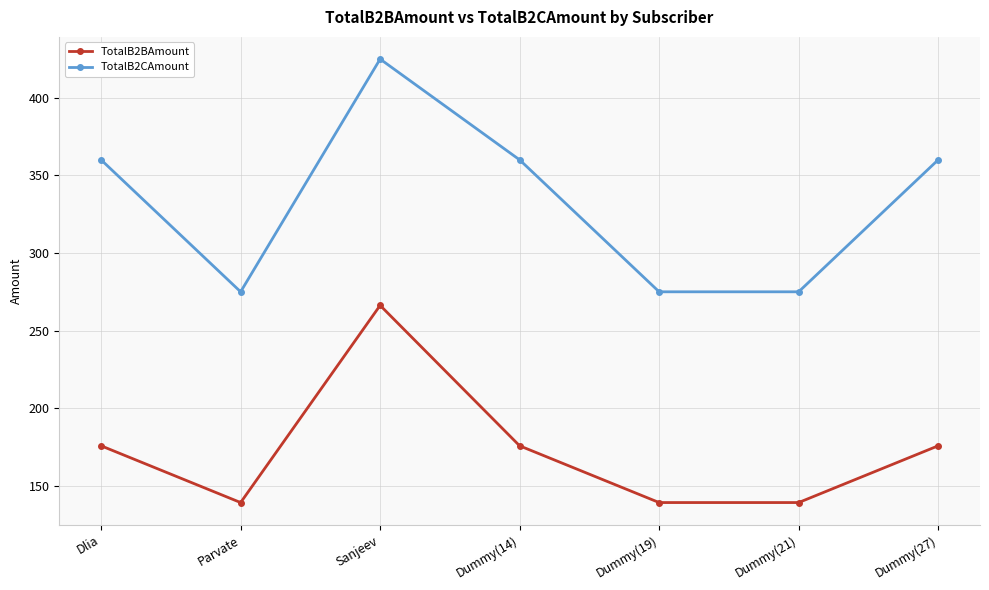

What is the difference between the highest and lowest values at Parvate?

135.7